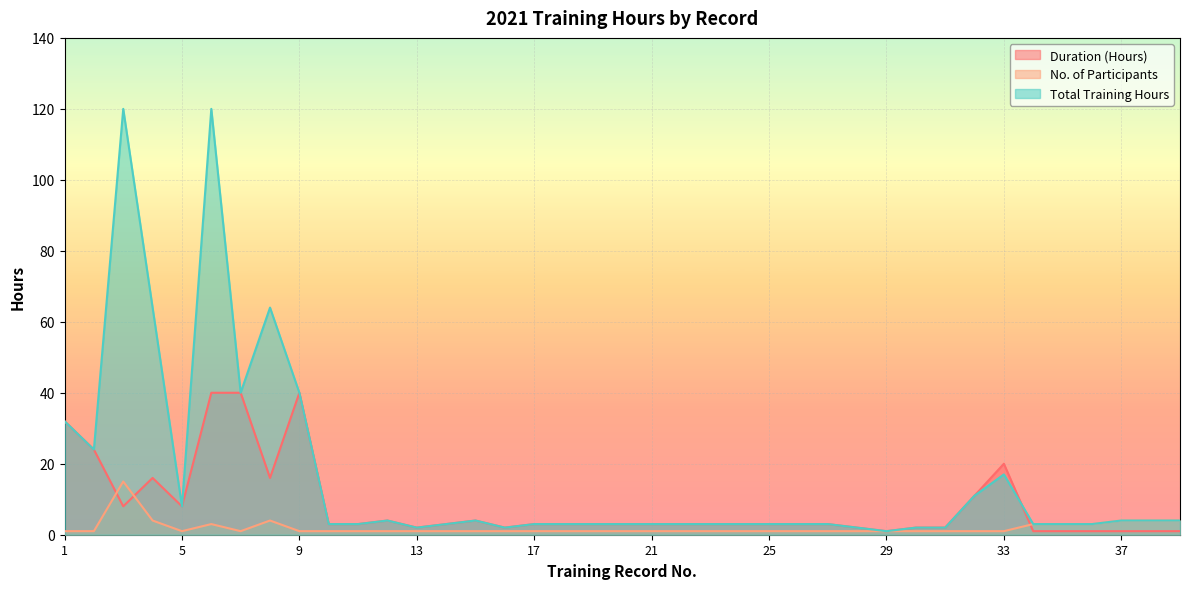

Which series has the largest total across all categories?

Total Training Hours